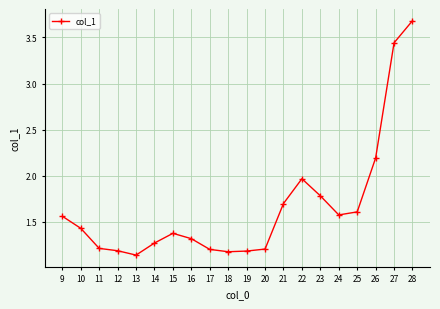

What is the maximum value shown in the chart?

3.7